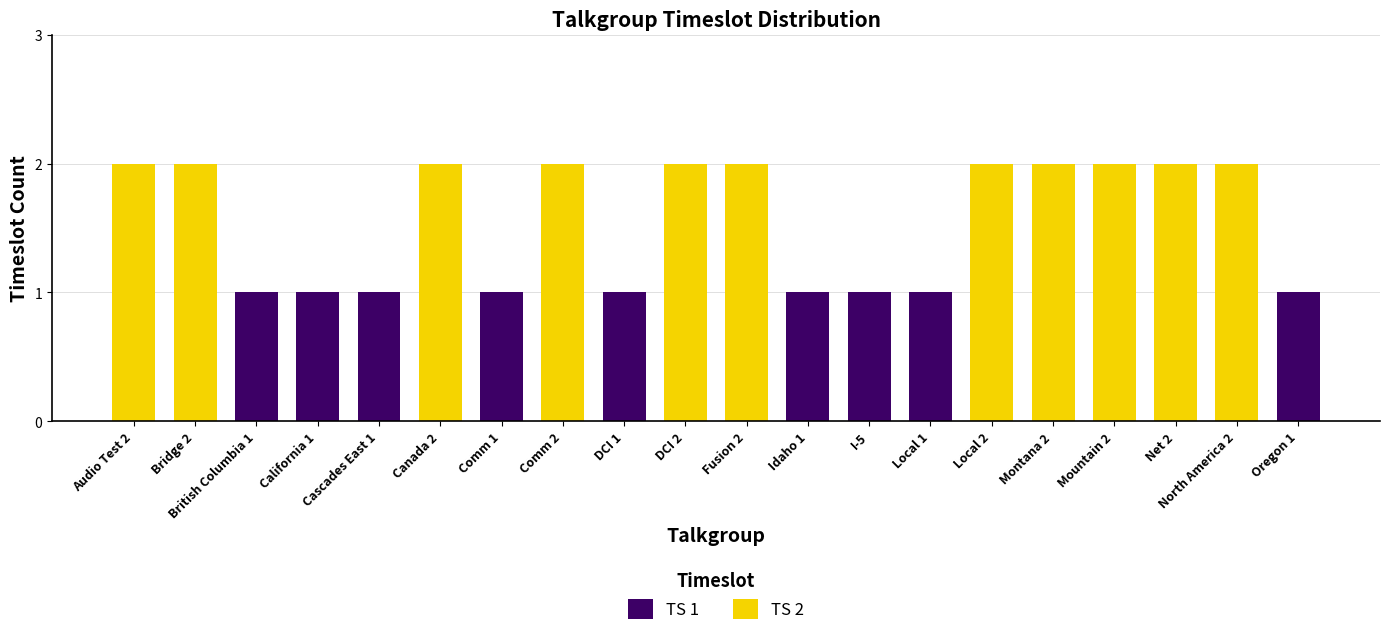

The TS 1 series shows 0 at Audio Test 2. True or false?

True